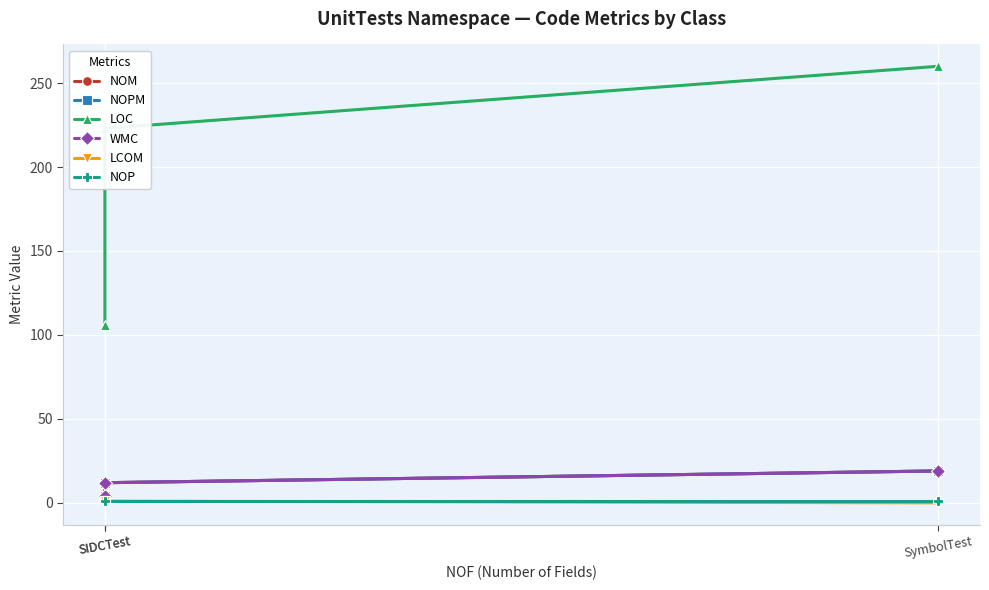

What is the label of the 2nd point from the right?

SIDCTest